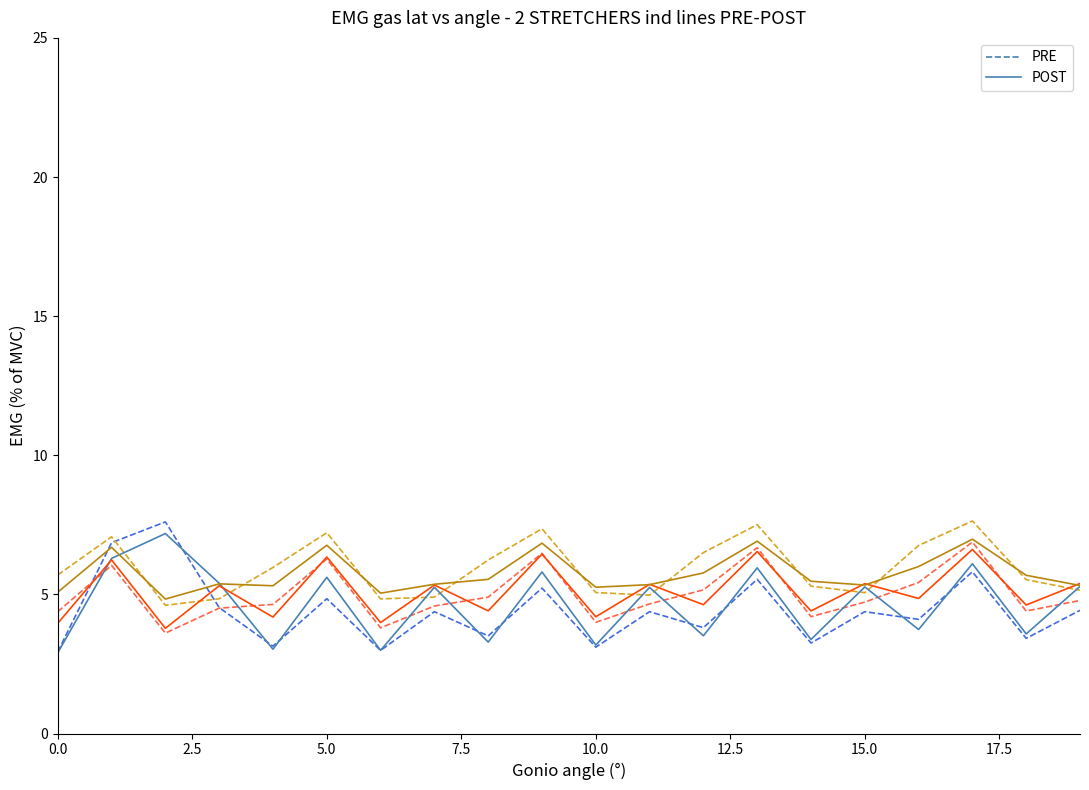

What is the maximum value shown in the chart?

7.6